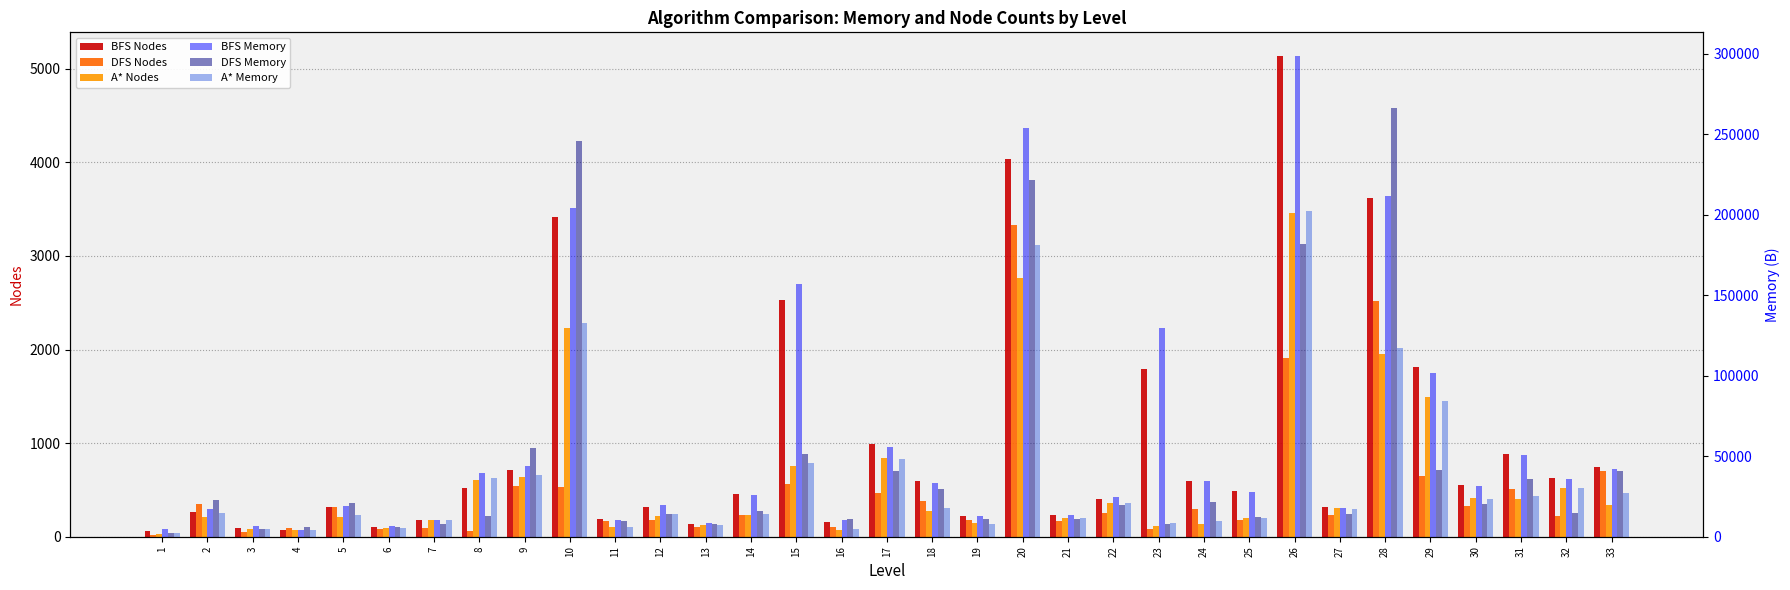

Is it true that BFS Nodes equals 236 at 21?

True